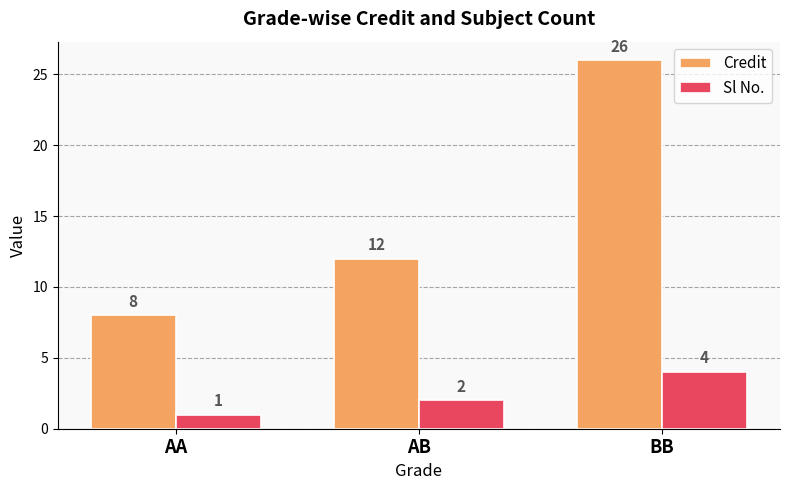

What is the difference between the Credit values at AA and BB?

18